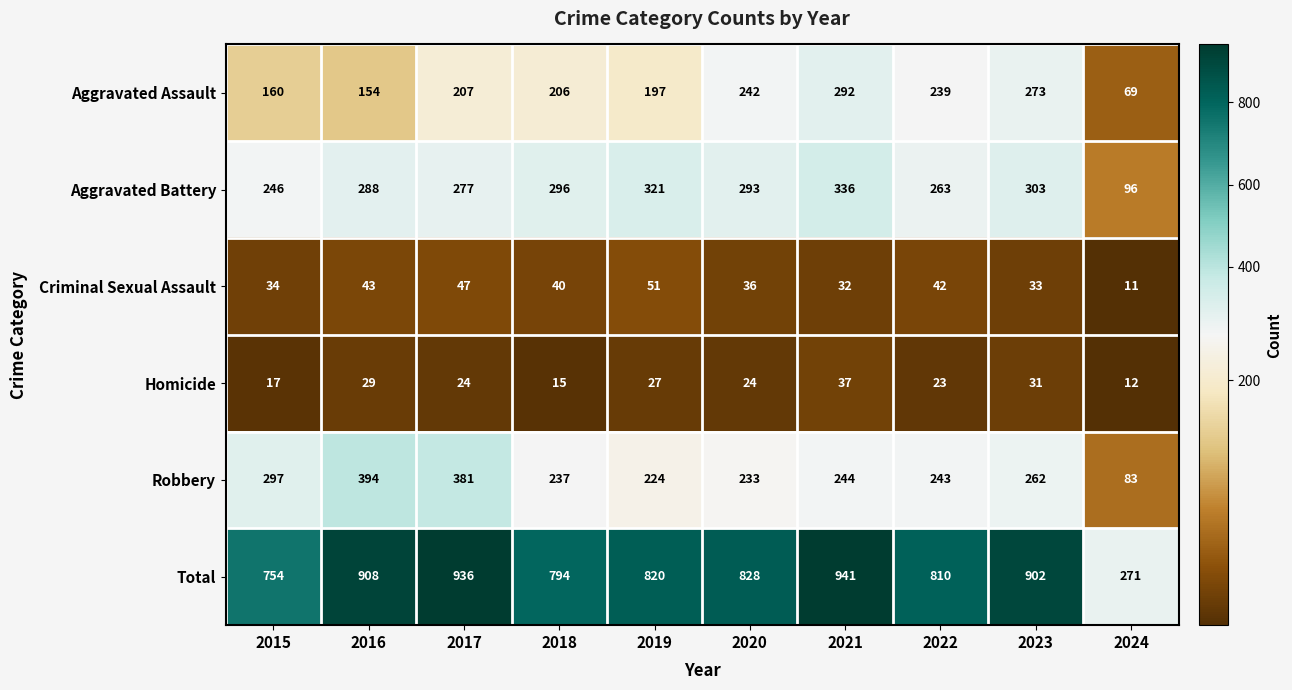

At which category is the sum across all series the highest?

2021